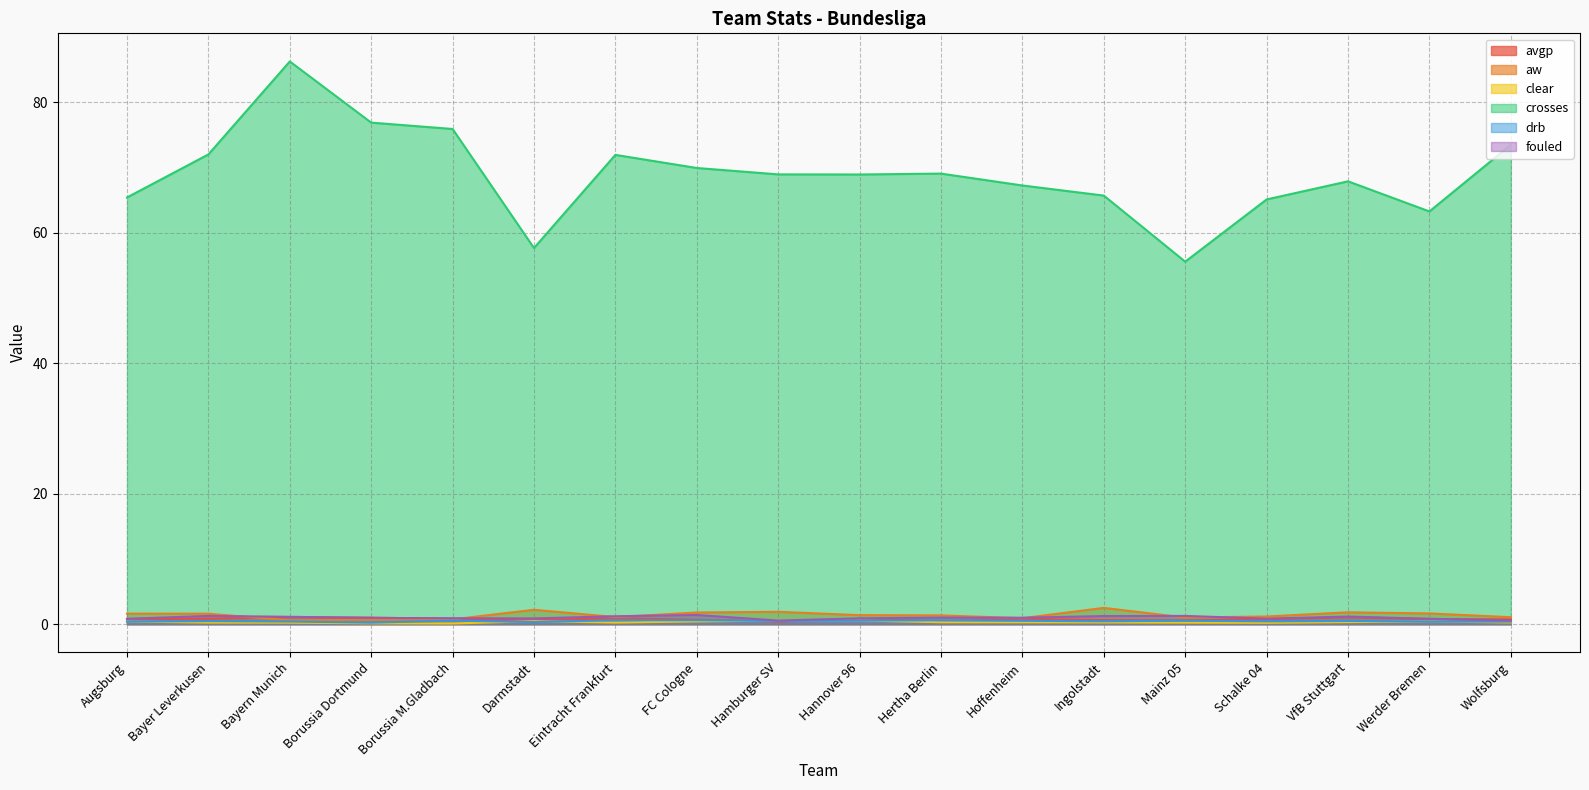

The value of clear at Eintracht Frankfurt is 0.2. True or false?

True